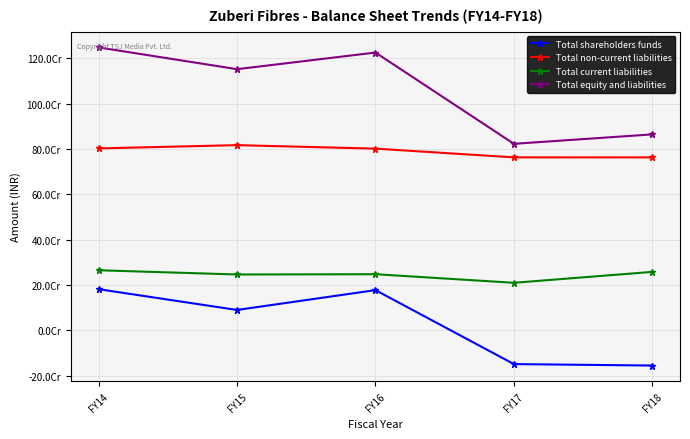

What are all the series names shown in the legend?

Total shareholders funds, Total non-current liabilities, Total current liabilities, Total equity and liabilities